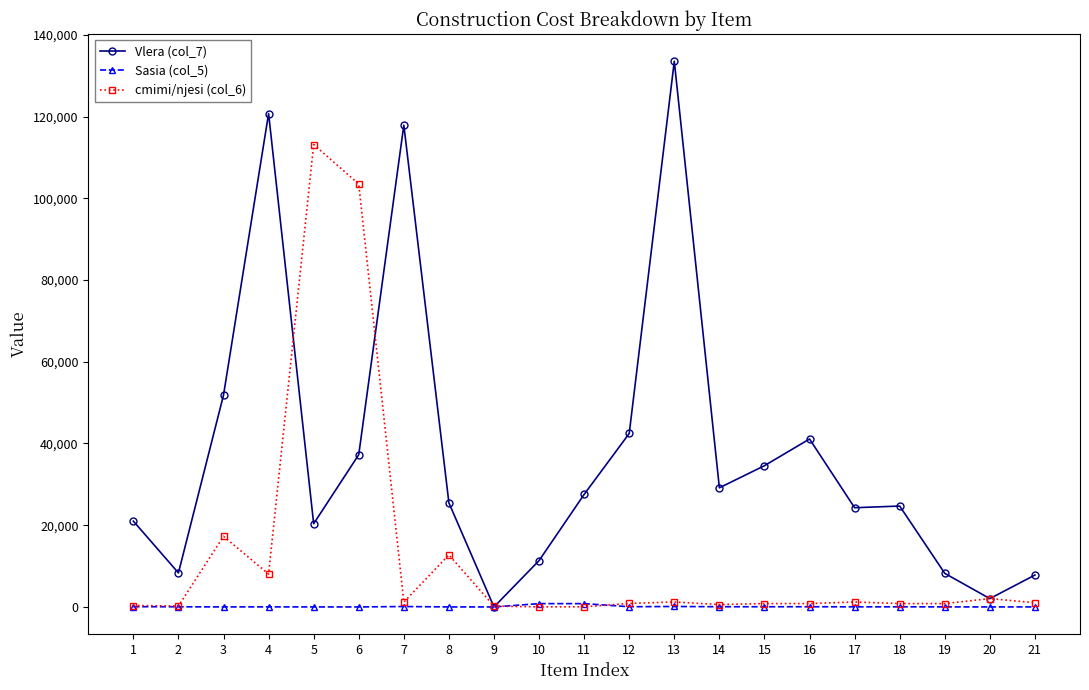

What is the value of the cmimi/njesi (col_6) point at the 20th from the left?

2037.0